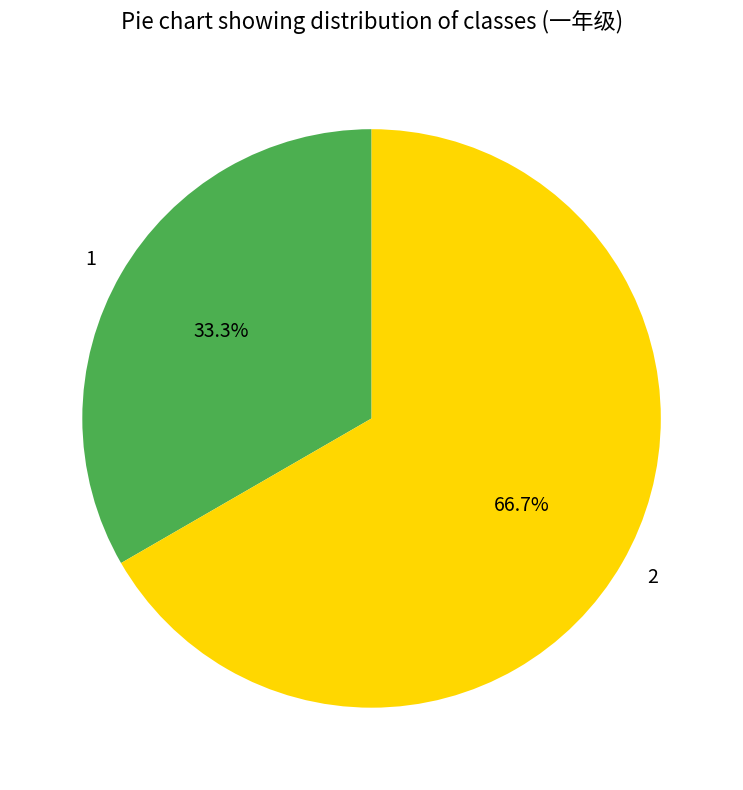

Approximately how many times larger is the value at 2 compared to 1?

2.0